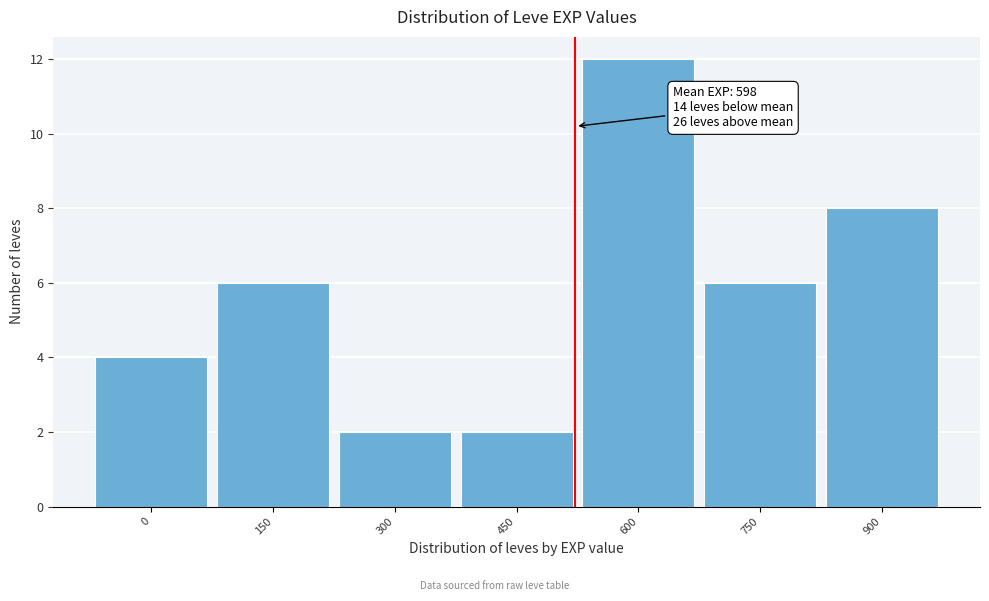

Reading right to left, list all the values displayed in this chart.

900=8	750=6	600=12	450=2	300=2	150=6	0=4